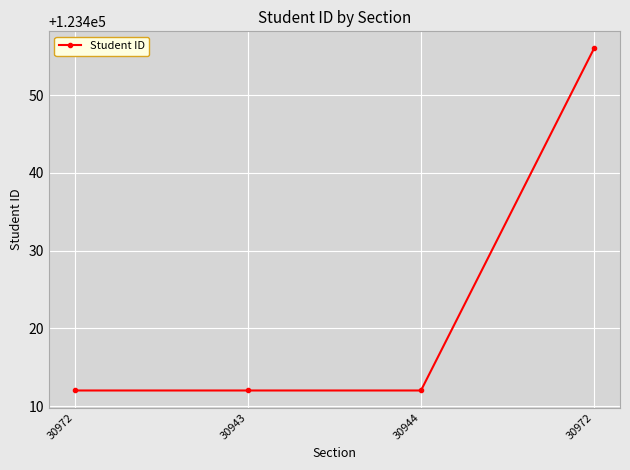

How many data points does each series have?

4